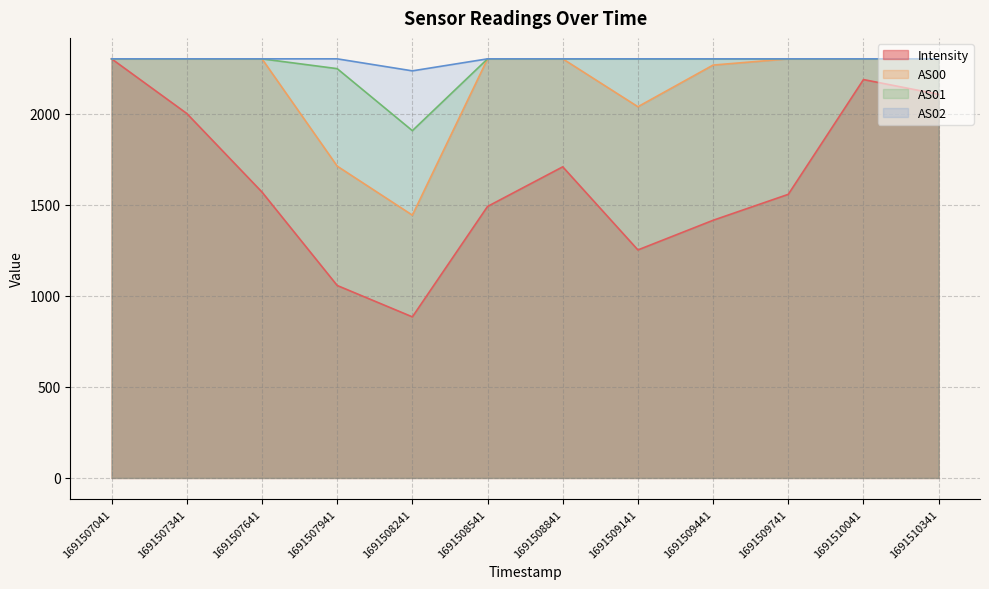

At how many categories does at least one series exceed 1111?

12